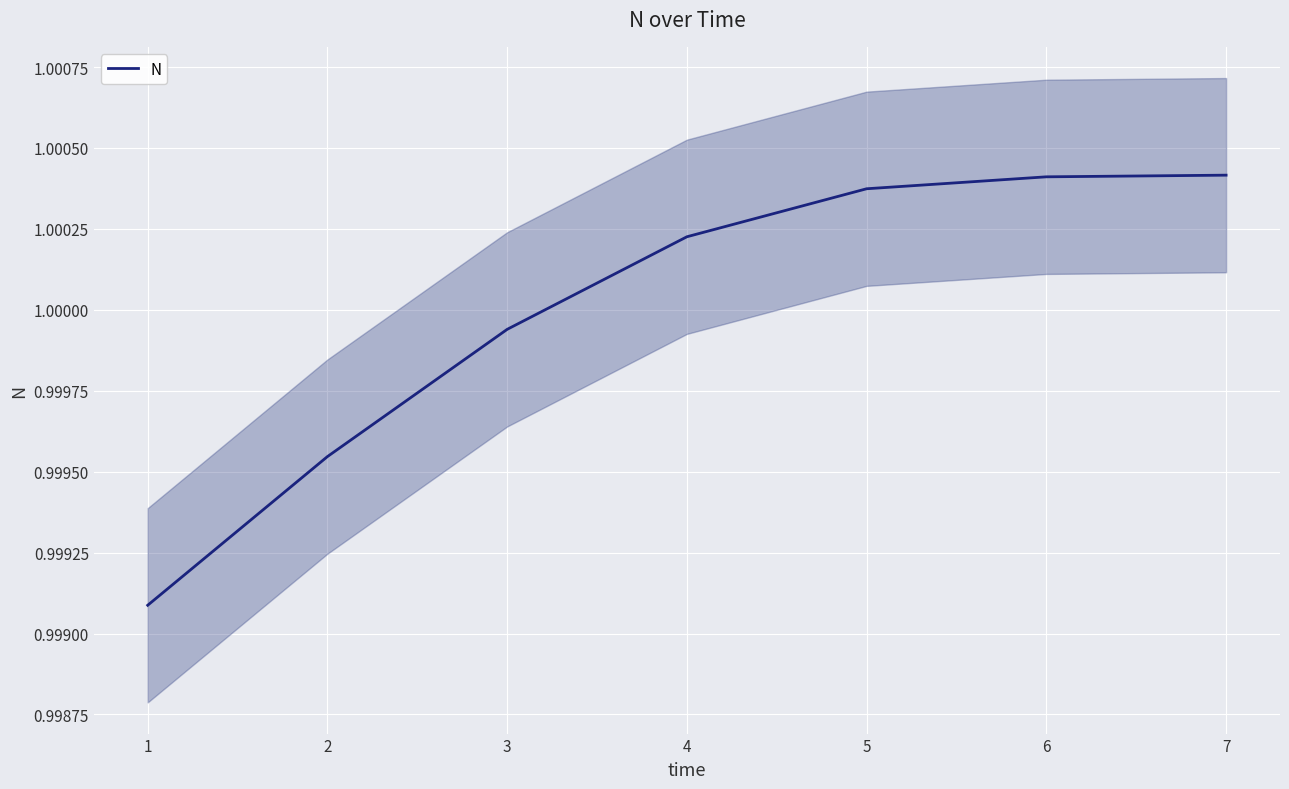

What is the greatest value displayed?

1.0